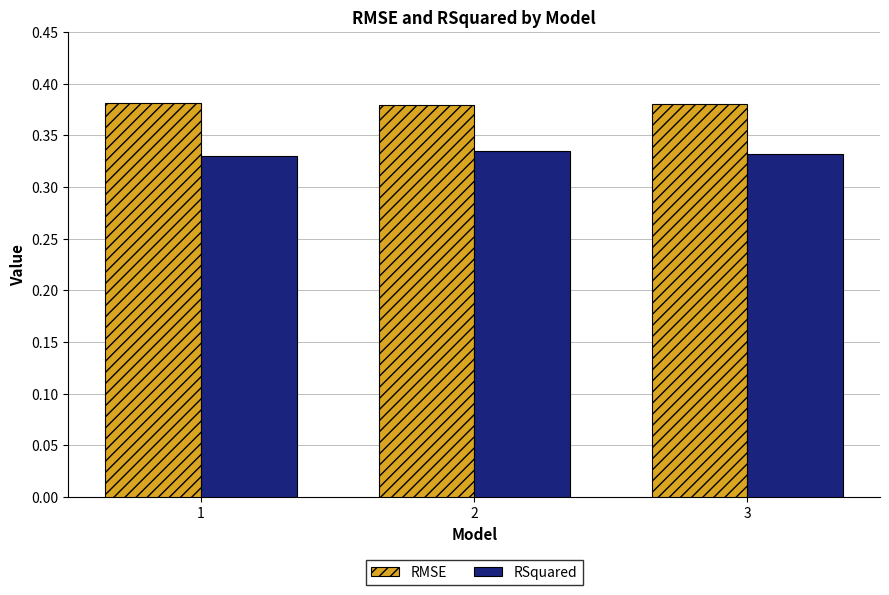

Is the value of RSquared at 3 greater than the value of RMSE at 3?

No